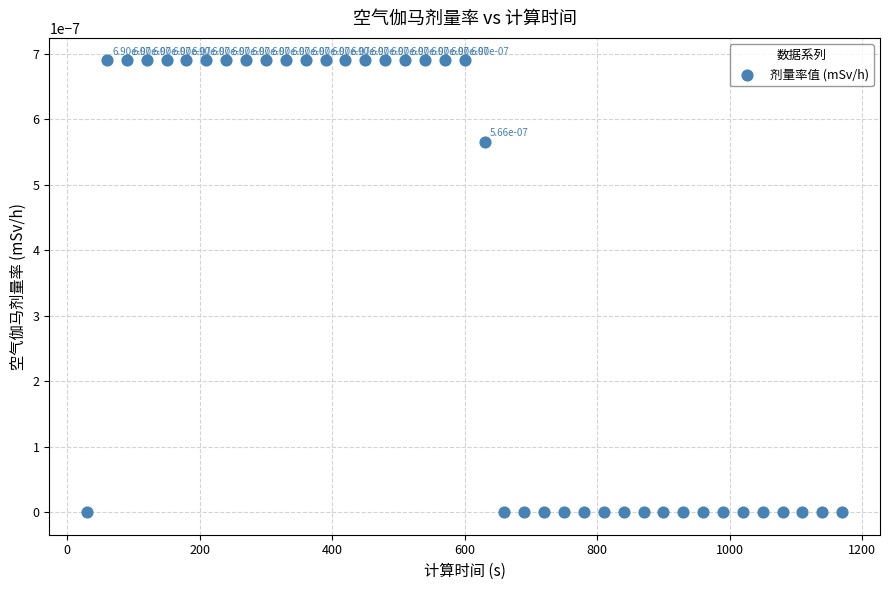

What is the range of X values (max minus min)?

1140.0